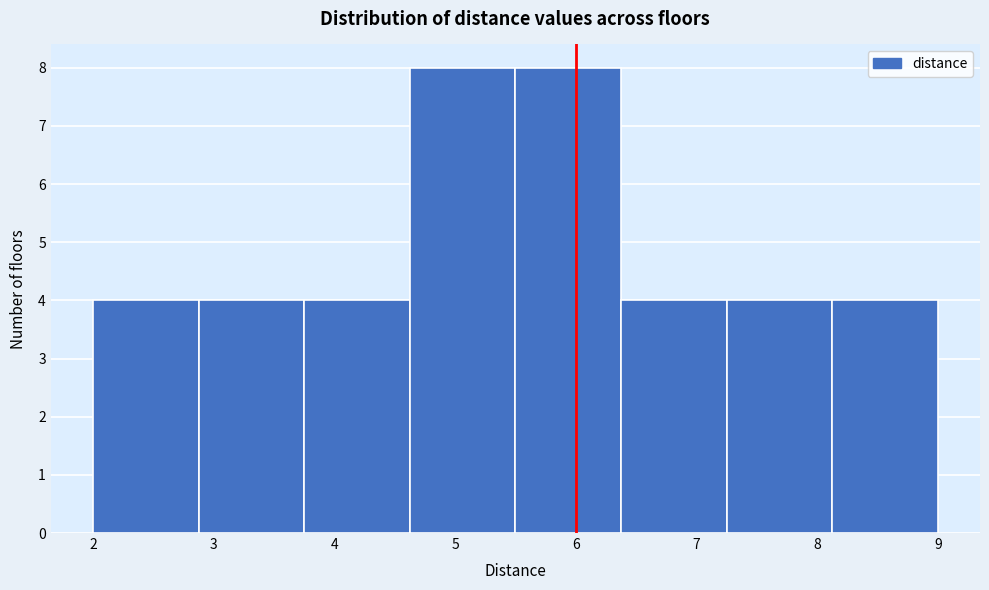

Reading left to right, list every bar in this chart as the range it spans on the x-axis followed by its height. Neither the bar edges nor the heights are printed on the chart, so give them approximately, as read against the axes.

2.0 to 2.9: 4
2.9 to 3.8: 4
3.8 to 4.6: 4
4.6 to 5.5: 8
5.5 to 6.4: 8
6.4 to 7.3: 4
7.3 to 8.1: 4
8.1 to 9.0: 4